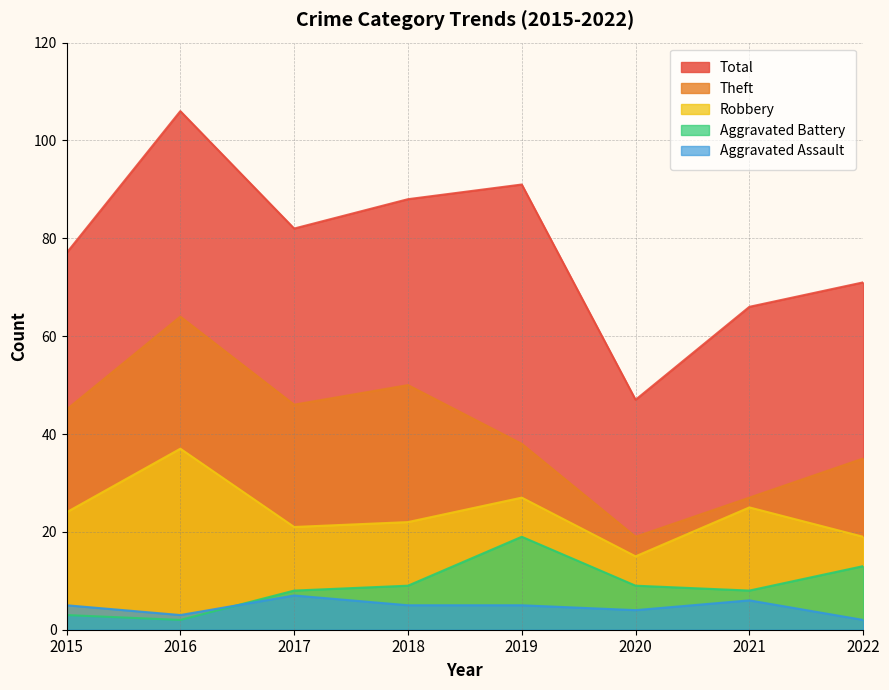

Reading right to left, transcribe all the data shown in this chart.

Theft: 35	27	19	38	50	46	64	45
Robbery: 19	25	15	27	22	21	37	24
Aggravated Battery: 13	8	9	19	9	8	2	3
Aggravated Assault: 2	6	4	5	5	7	3	5
Total: 71	66	47	91	88	82	106	77